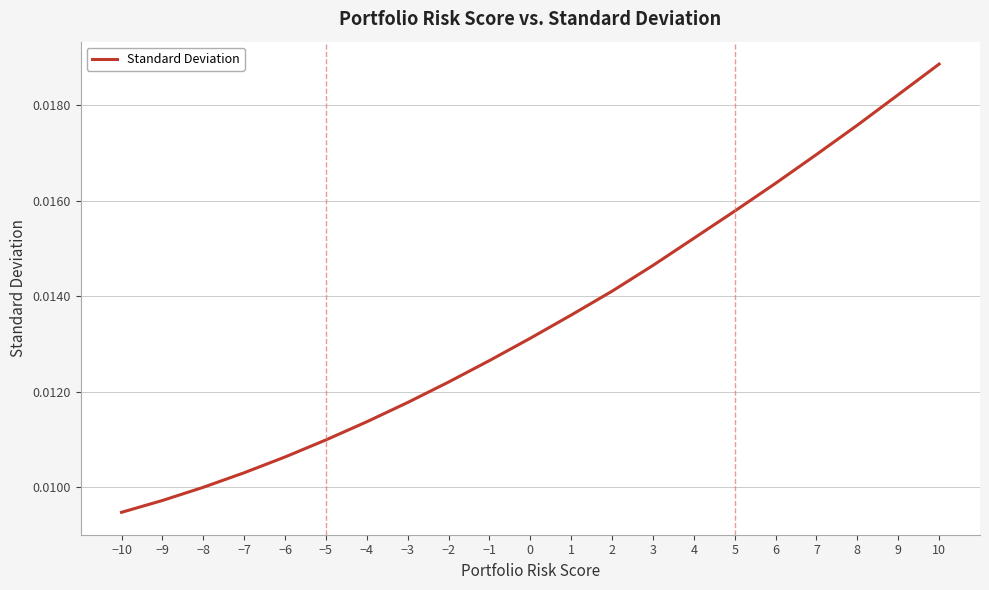

At which category does the chart reach its peak across all series?

10